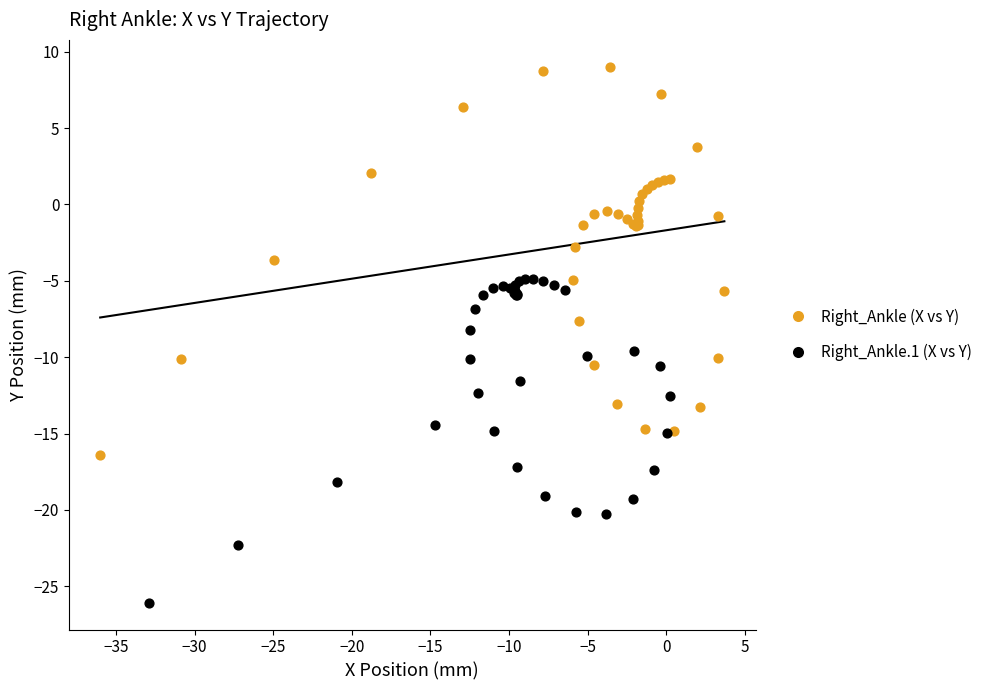

Which series has the widest spread of Y values?

Right_Ankle (X vs Y)